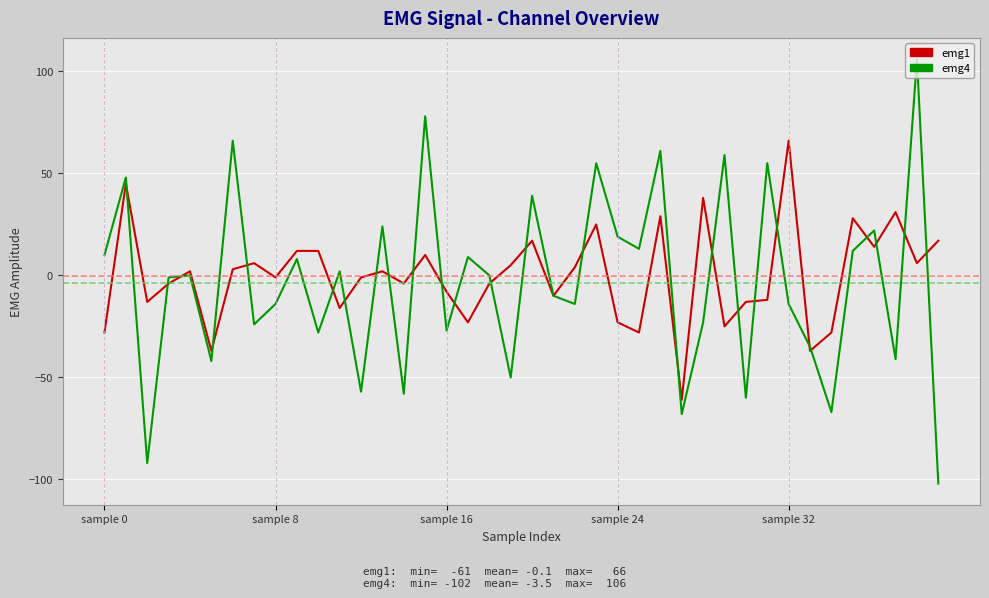

List the series in order of their peak value, lowest first.

emg1, emg4